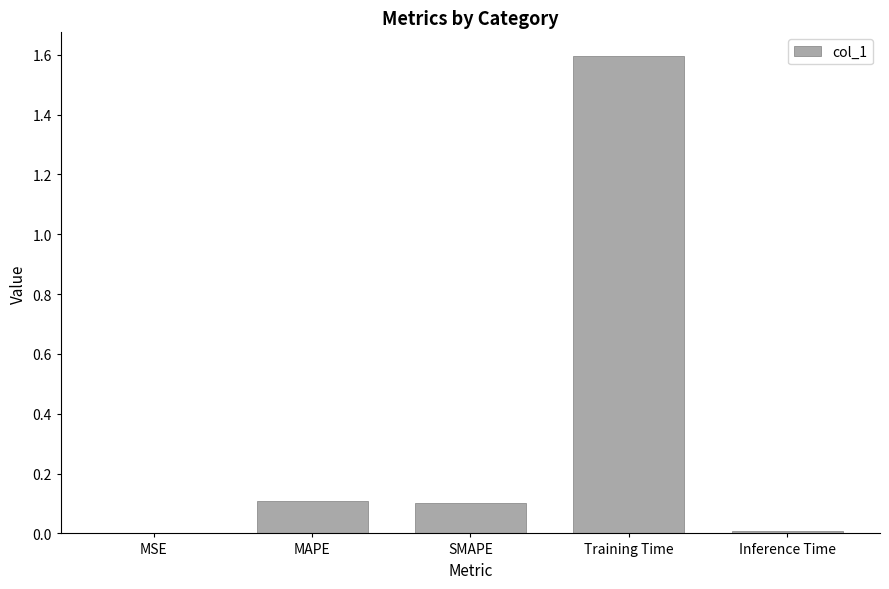

The chart shows a value of 0.0 at MSE. True or false?

True